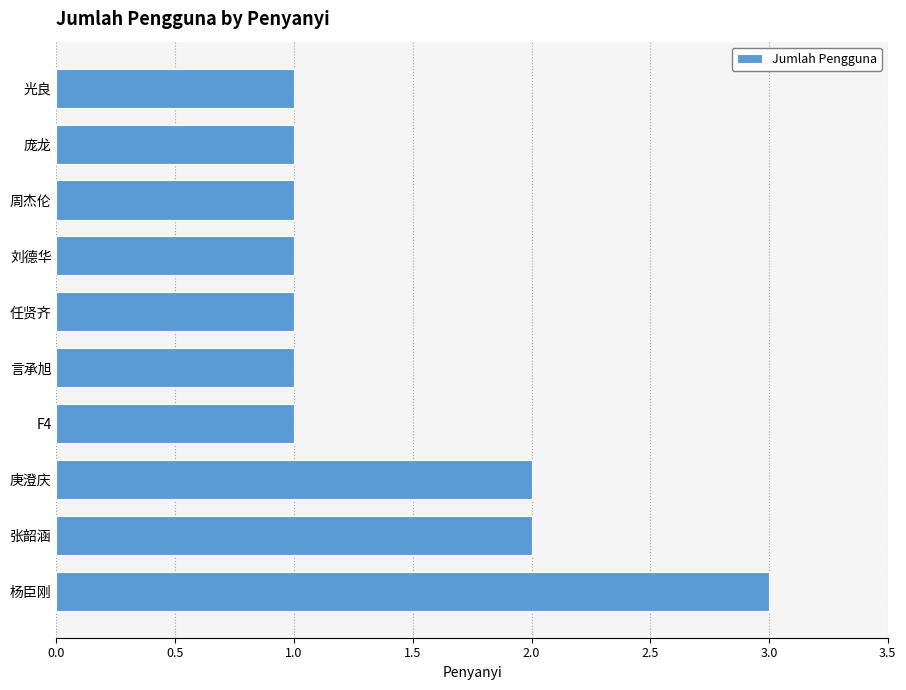

What is the greatest value displayed?

3